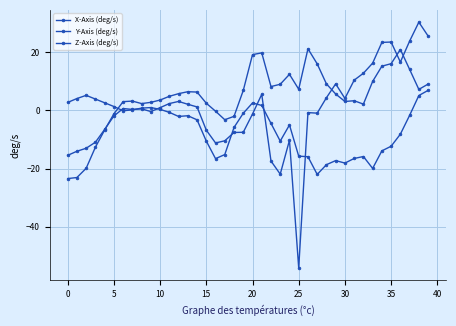

Reading right to left, transcribe all the data shown in this chart.

X-Axis (deg/s): 25.6	30.3	23.8	16.6	23.5	23.4	16.2	12.8	10.4	4.1	9.1	4.3	-1.0	-0.8	-54.2	-10.3	-21.9	-17.4	5.5	-1.3	-7.5	-7.6	-10.5	-11.2	-6.8	1.2	2.1	3.1	2.3	0.9	-0.4	0.5	0.3	0.6	-1.9	-6.6	-11.0	-13.0	-14.1	-15.5
Y-Axis (deg/s): 6.9	5.1	-1.7	-8.2	-12.3	-13.9	-20.0	-15.9	-16.5	-18.1	-17.3	-18.7	-22.0	-15.9	-15.8	-5.0	-10.6	-4.5	1.7	2.5	-1.0	-5.9	-15.2	-16.6	-10.6	-3.3	-1.9	-2.1	-0.7	0.3	1.0	0.8	0.2	-0.1	1.3	2.6	3.9	5.2	4.1	2.7
Z-Axis (deg/s): 9.0	7.2	14.1	20.9	16.0	15.2	9.9	2.1	3.3	3.1	5.6	9.1	16.0	21.2	7.3	12.4	9.0	8.2	19.8	19.2	6.8	-2.1	-3.2	-0.3	2.4	6.3	6.4	5.7	4.8	3.5	2.8	2.3	3.2	3.0	-1.2	-6.8	-12.7	-19.9	-23.1	-23.5